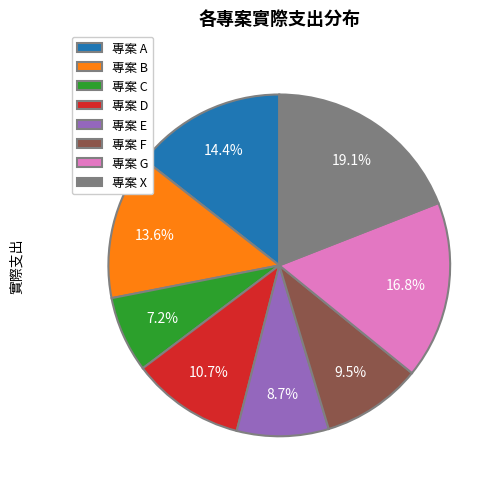

Which has a higher value, 專案 E or 專案 A?

專案 A